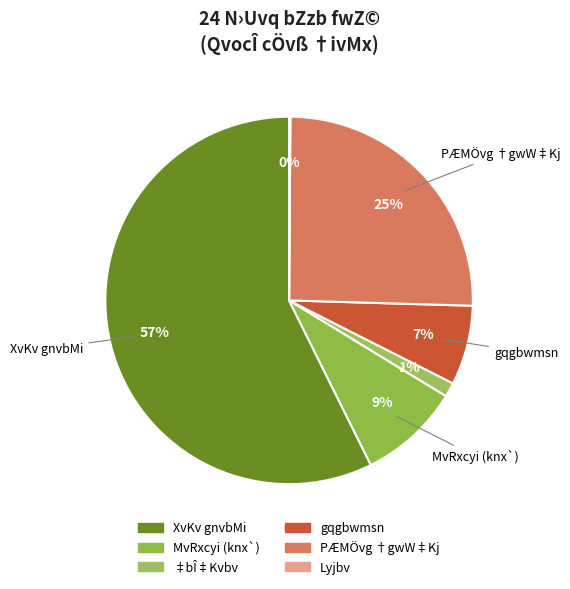

Count the number of slices in the pie.

6